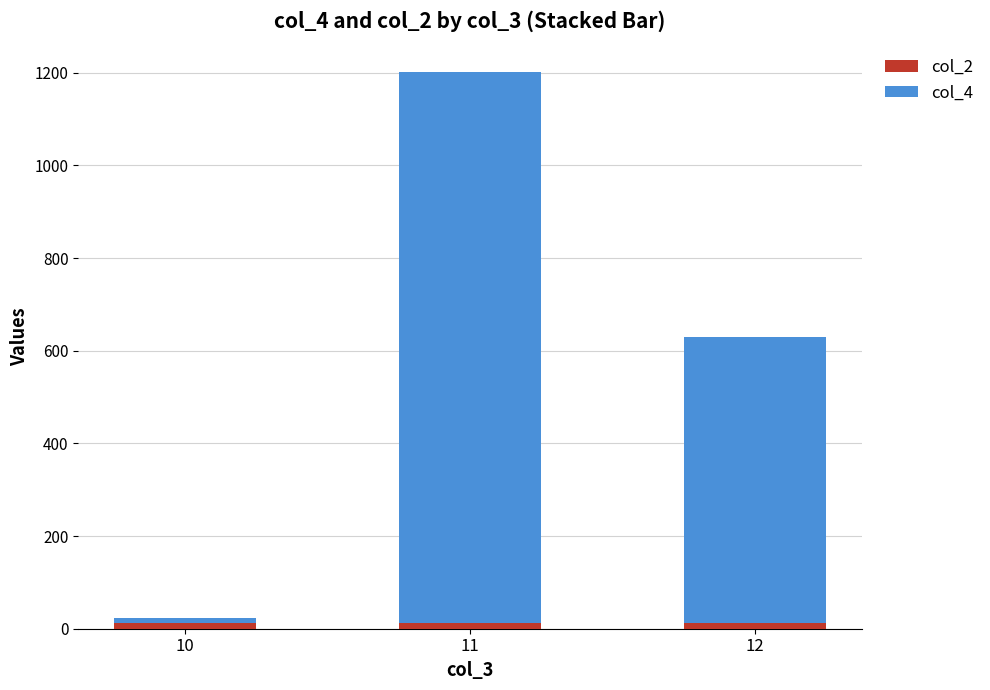

At which category is the sum across all series the highest?

11